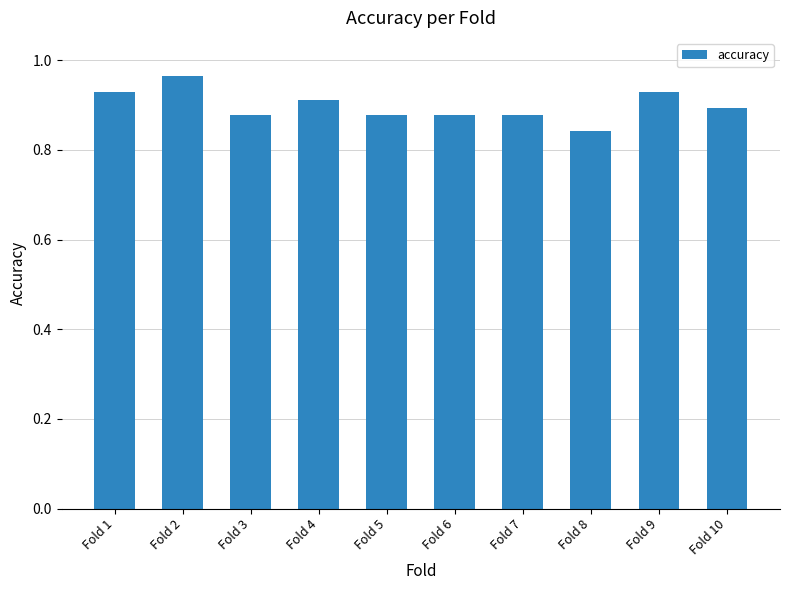

True or false: the data shows 0.9 at Fold 4.

True